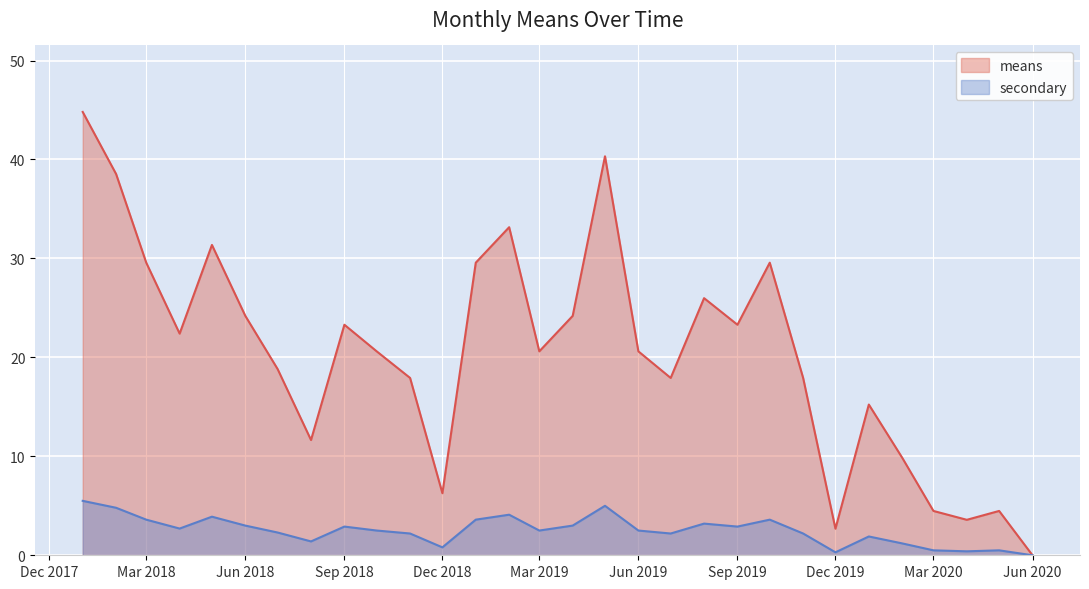

What is the difference between the second highest and second lowest values in the secondary series?

4.7